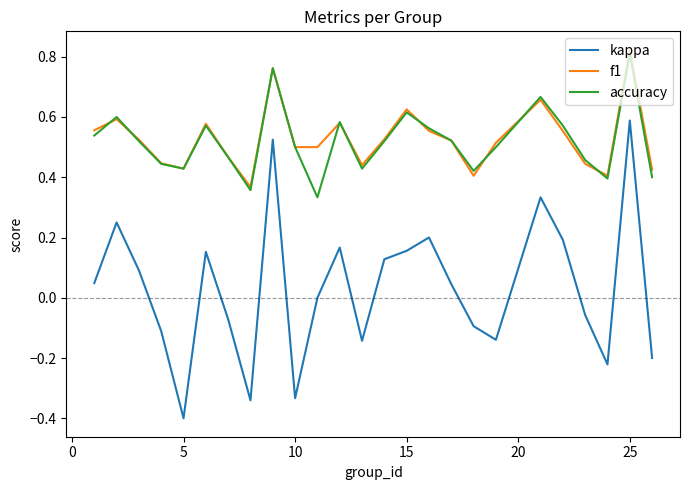

Which series has the largest range (max minus min)?

kappa